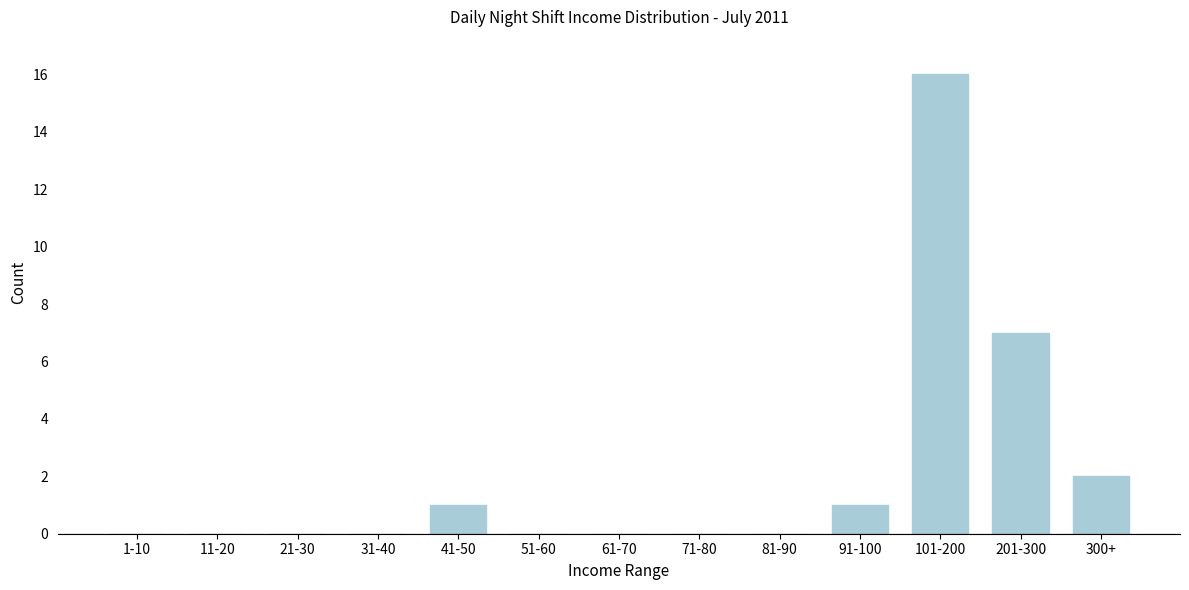

Reading right to left, list all the values displayed in this chart.

300+=2	201-300=7	101-200=16	91-100=1	81-90=0	71-80=0	61-70=0	51-60=0	41-50=1	31-40=0	21-30=0	11-20=0	1-10=0